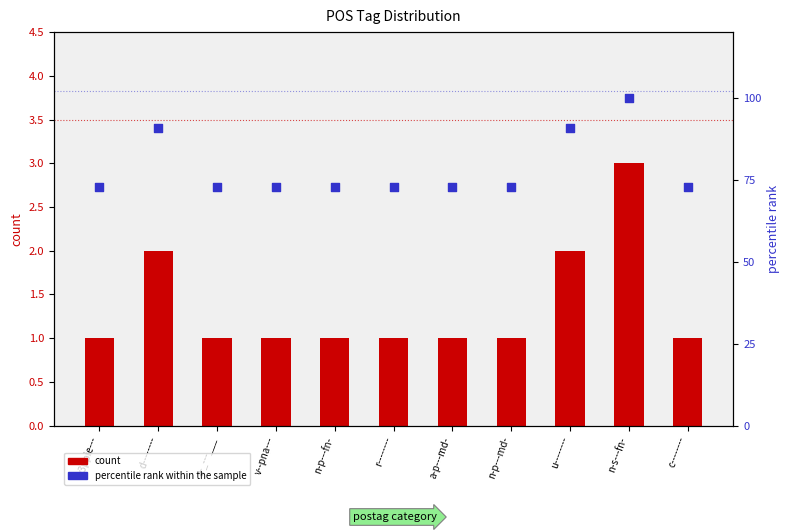

Which series has the largest total across all categories?

percentile rank within the sample